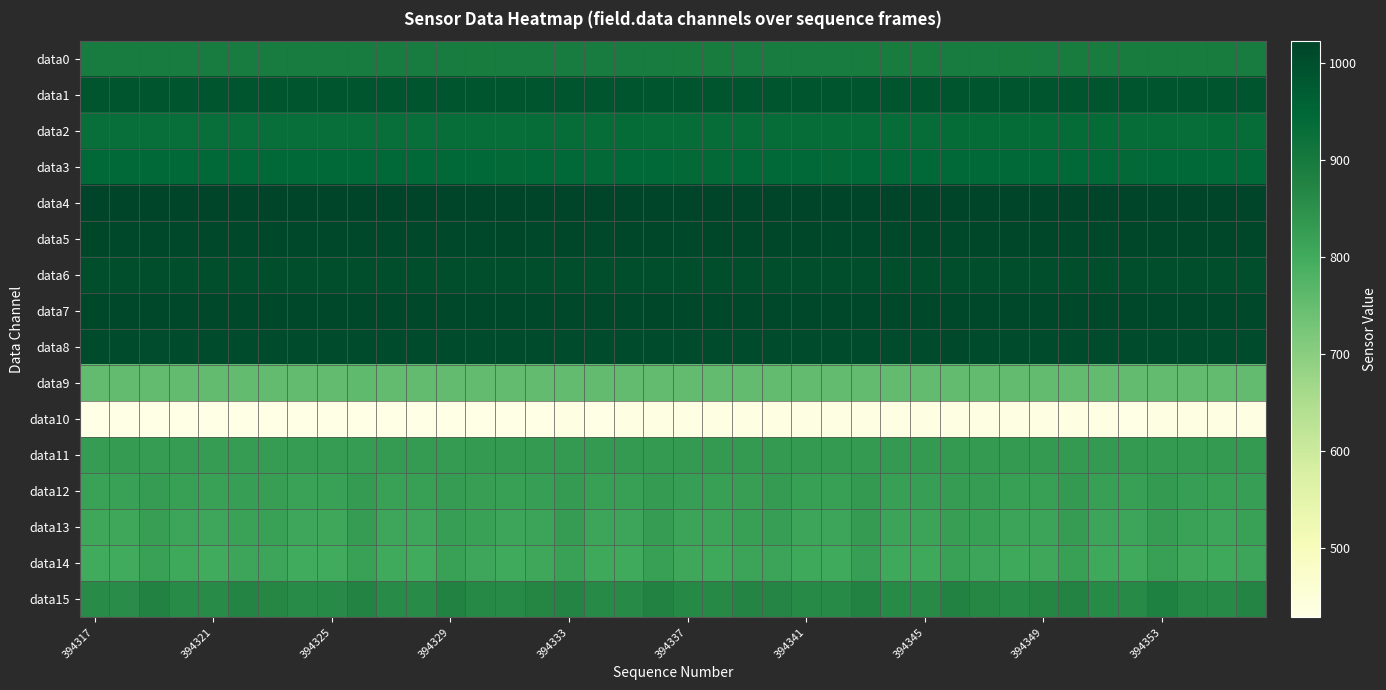

At how many categories does at least one series exceed 880?

40